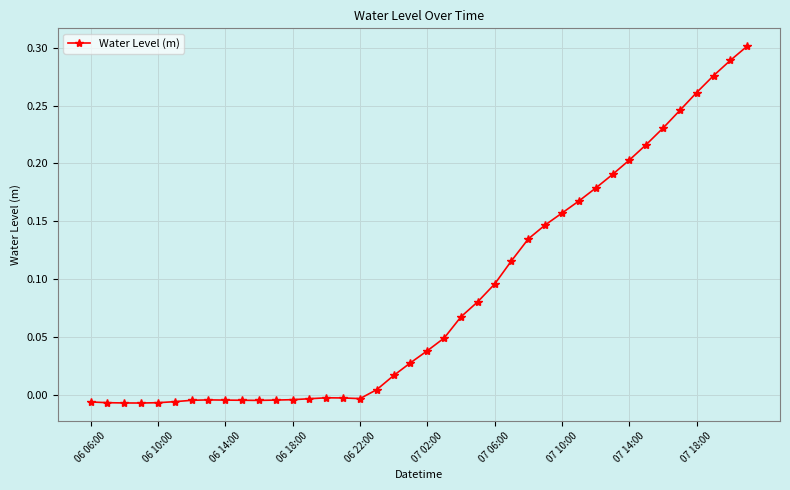

True or false: the data has more than 1 interior local peaks.

True